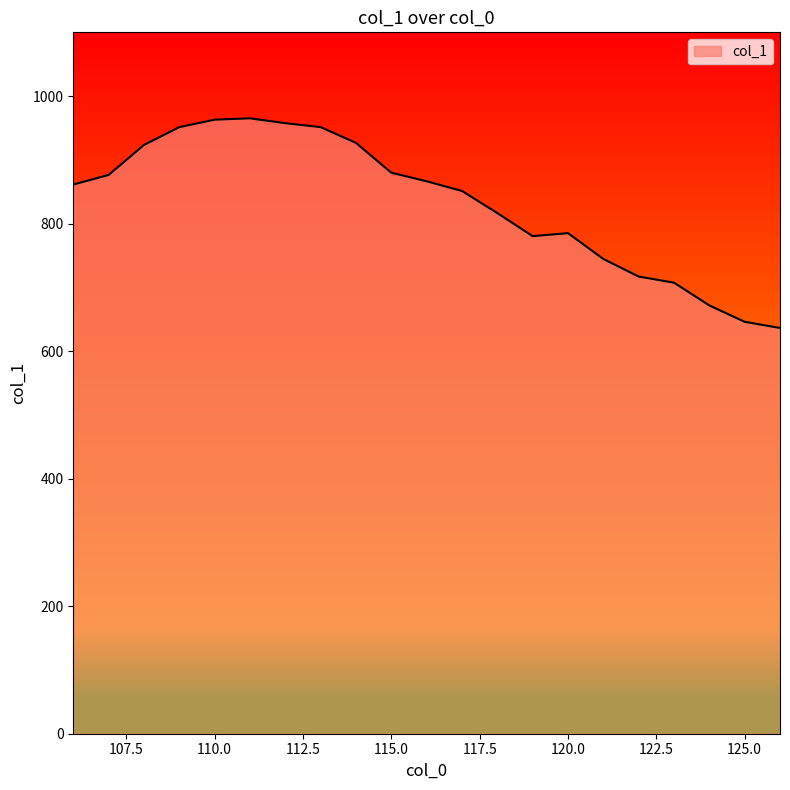

What is the maximum value shown in the chart?

965.1